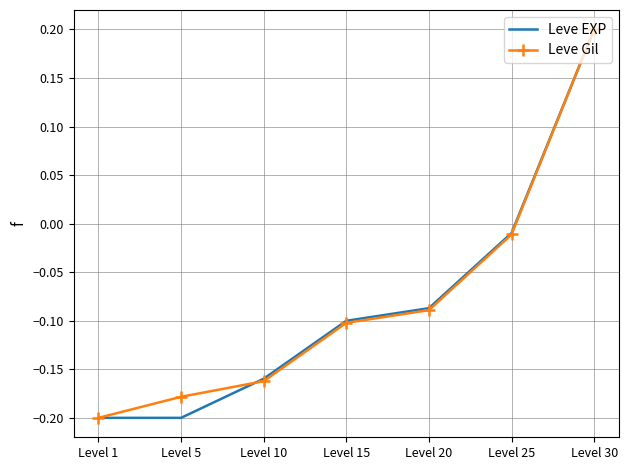

List the labels in order of Leve Gil value, largest first.

Level 30, Level 25, Level 20, Level 15, Level 10, Level 5, Level 1